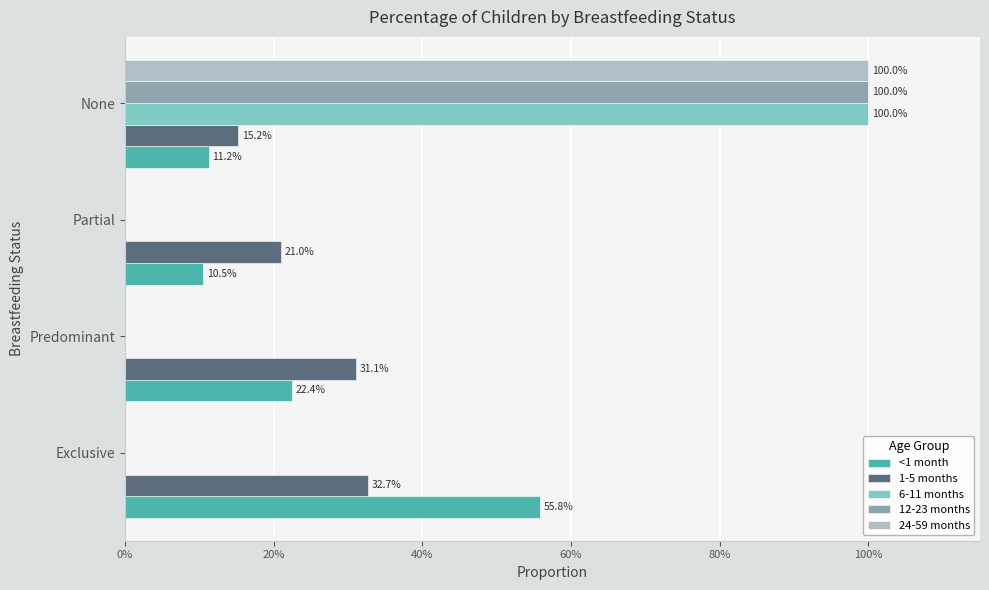

What is the greatest value displayed?

1.0